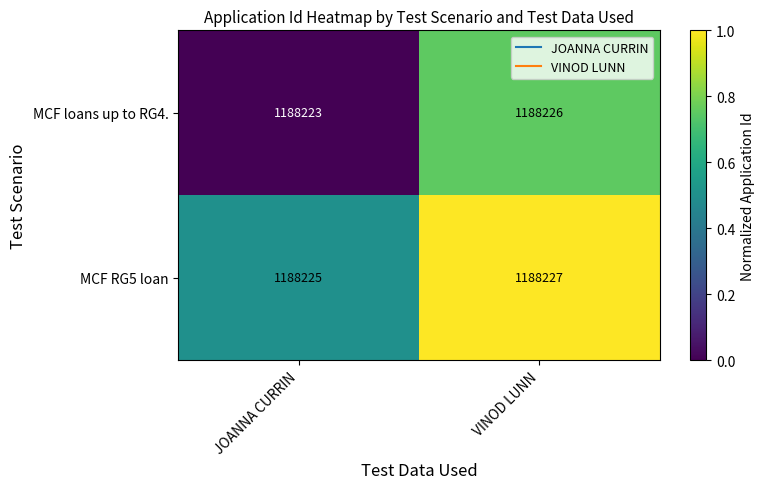

What is the sum of all MCF RG5 loan values?

2376452